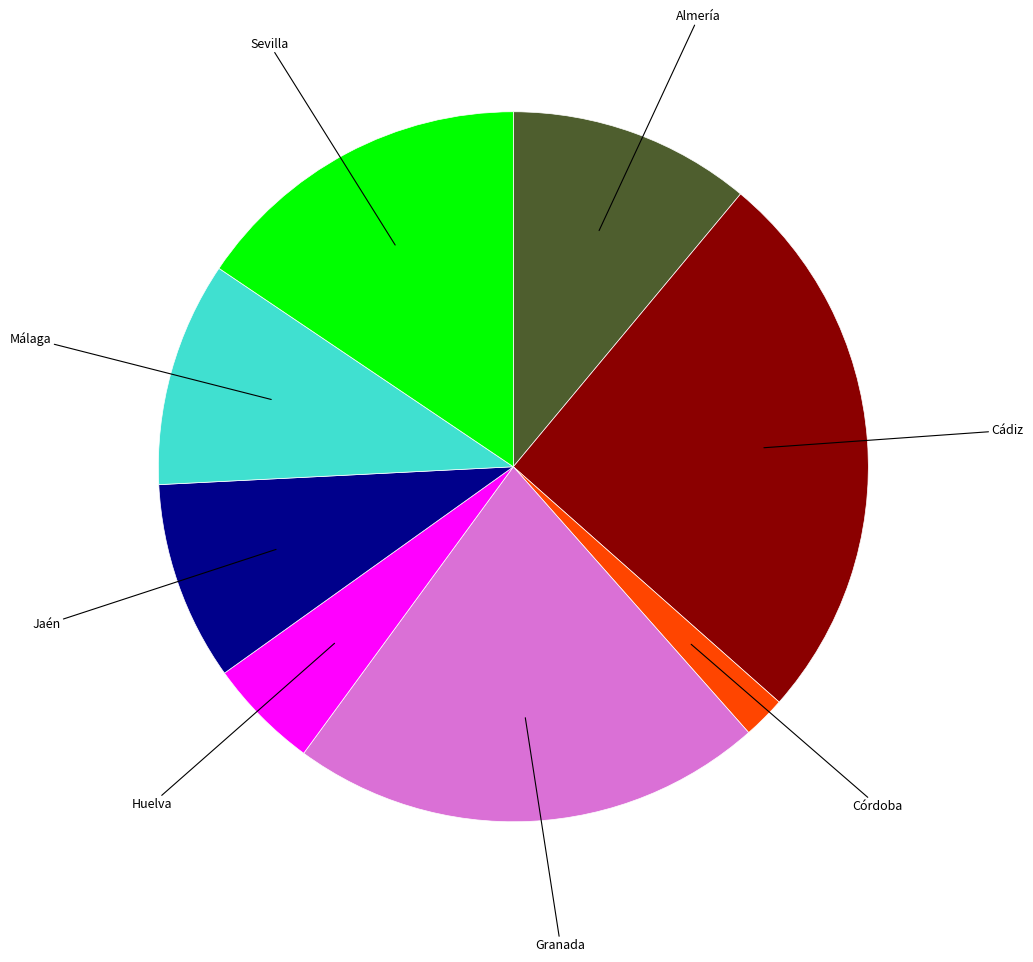

Does Jaén account for over 50% of the chart?

No